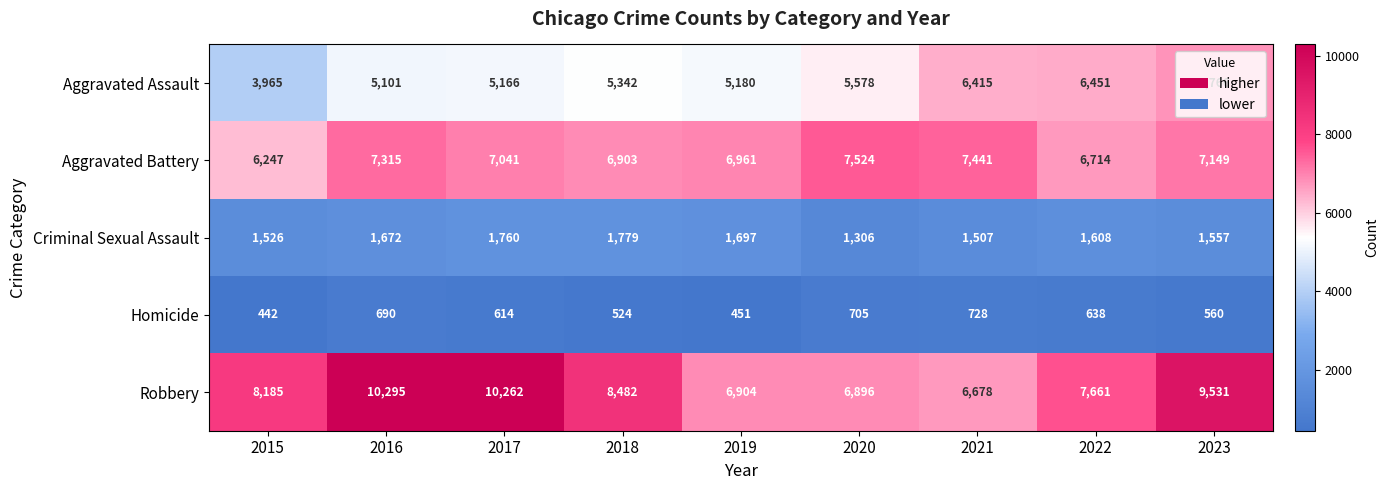

What is the difference between the highest and lowest values at 2022?

7023